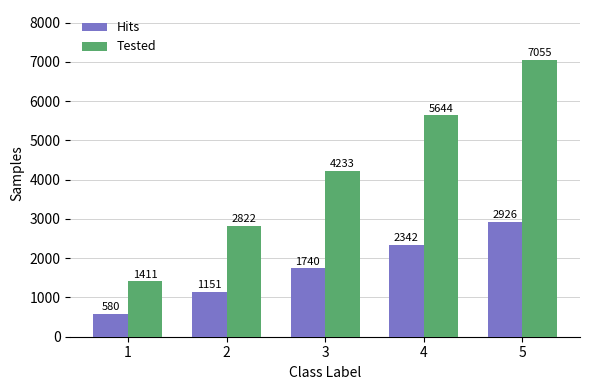

What is the maximum value for Hits?

2926